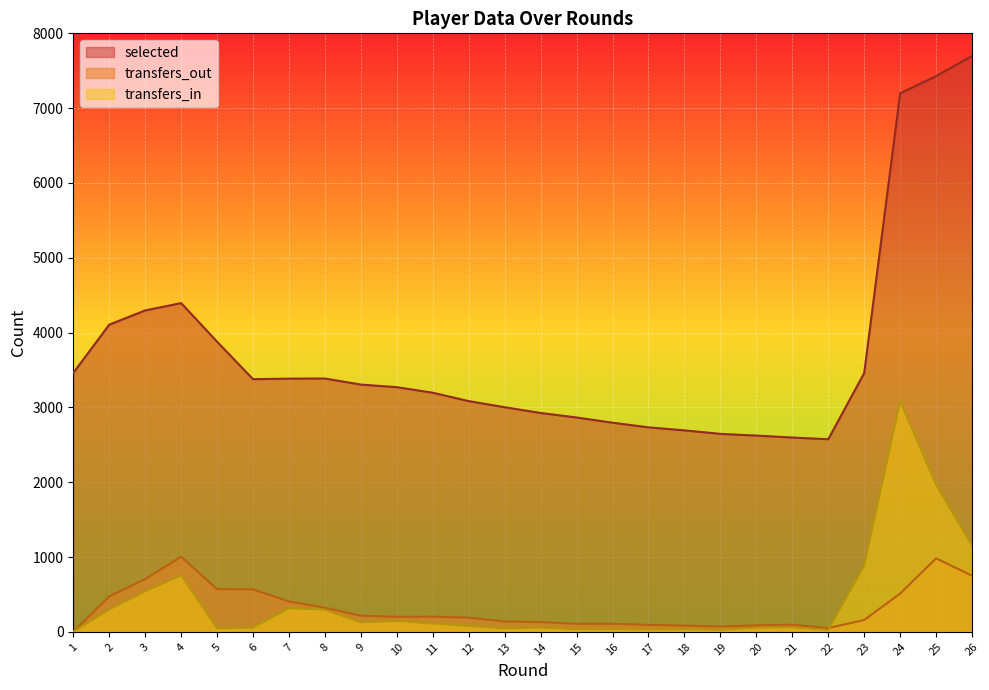

What is the difference between the maximum and second lowest values in the selected series?

5101